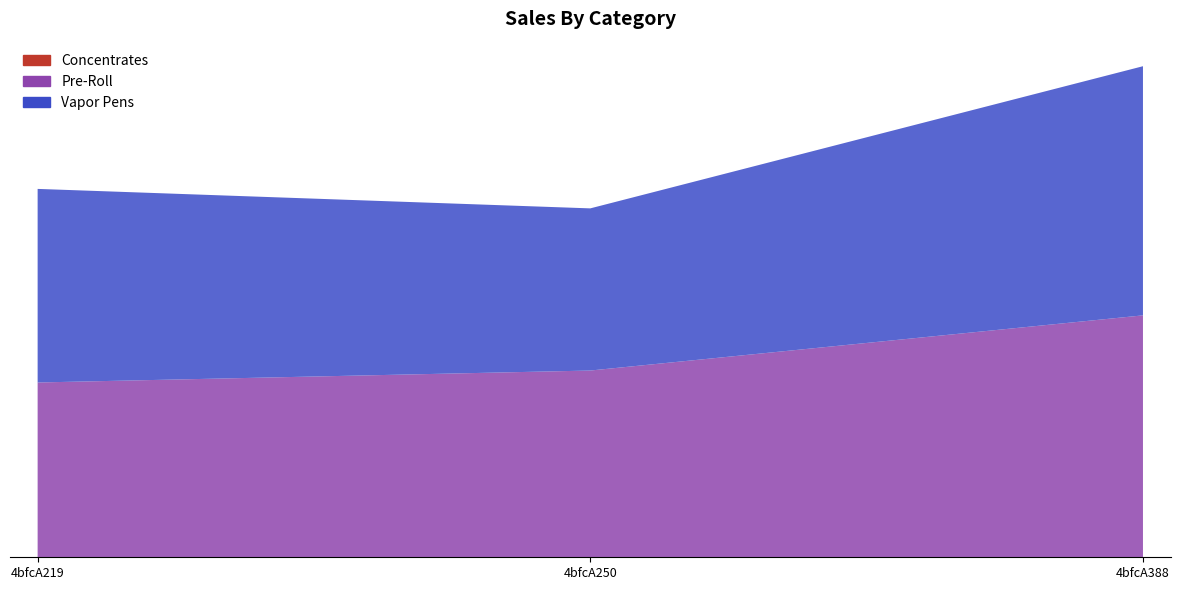

Reading left to right, transcribe all the data shown in this chart.

col_6: 6.3	6.7	8.7
col_7: 7.0	5.8	9.0
col_2: 0.0	0.0	0.0